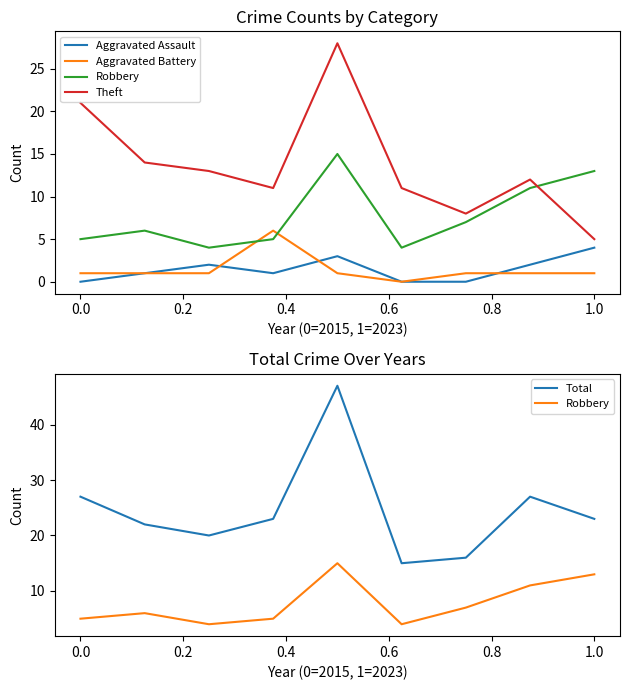

Rank the series by their maximum value, from lowest to highest.

Aggravated Assault, Aggravated Battery, Robbery, Theft, Total